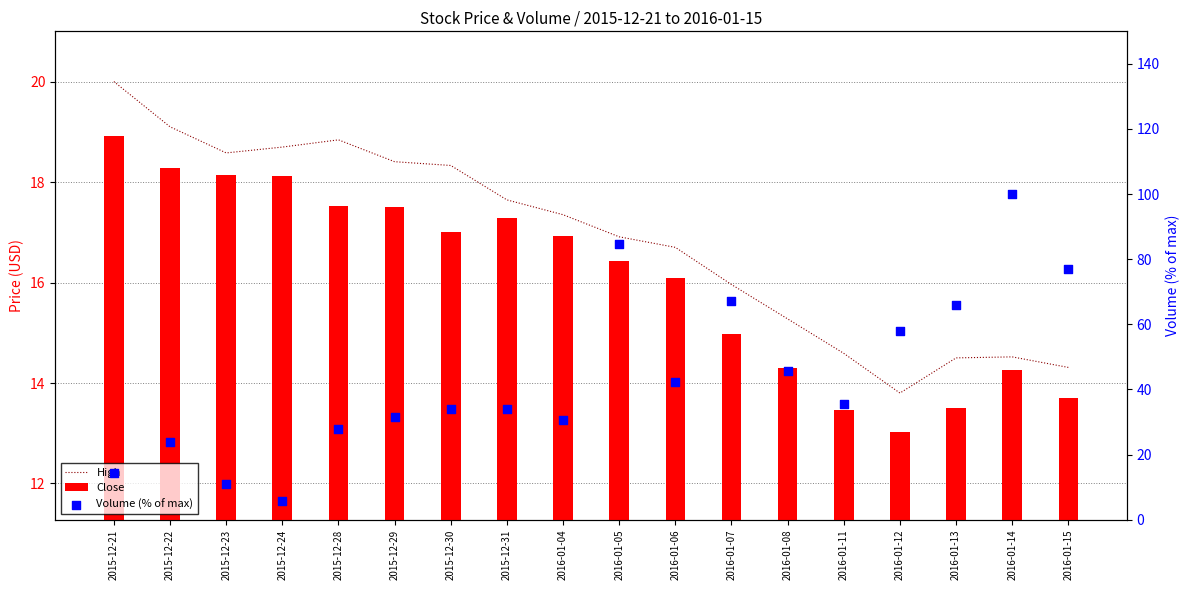

At which category is the sum across all series the highest?

2016-01-14